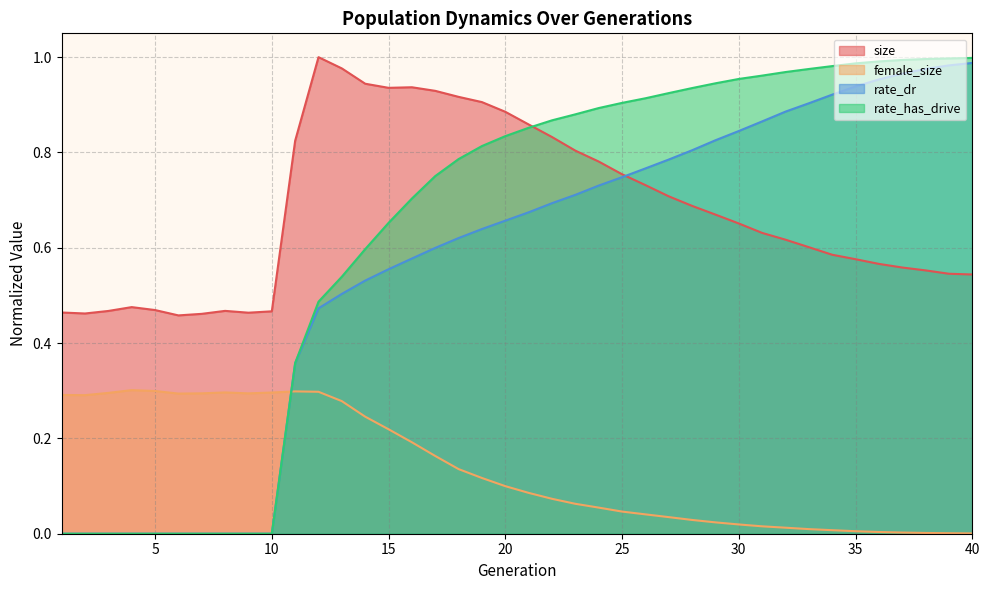

What are all the series names shown in the legend?

size, female_size, rate_dr, rate_has_drive